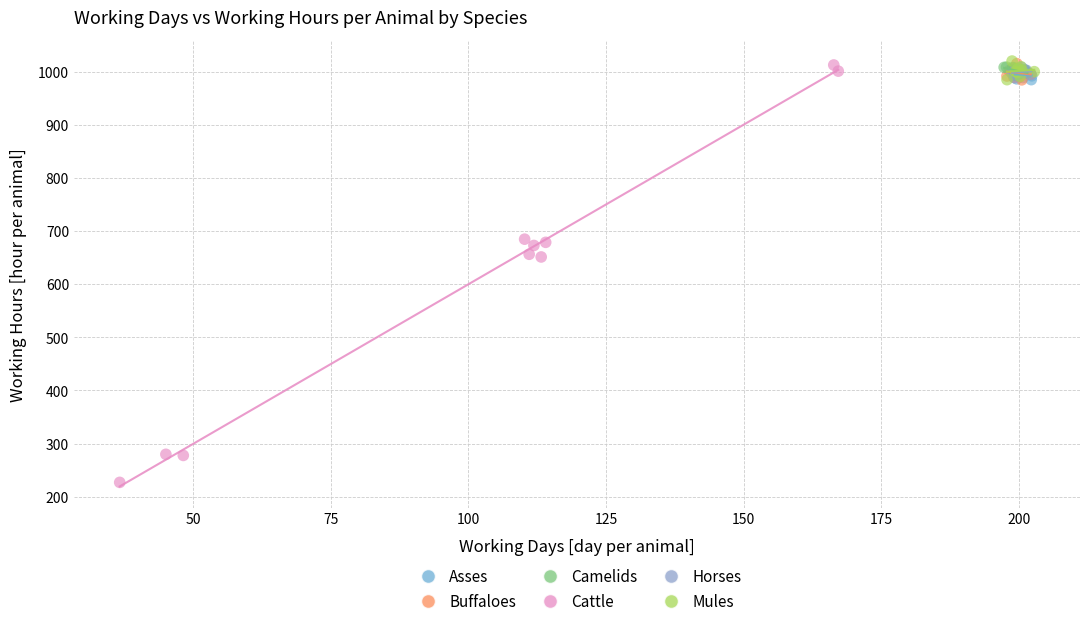

Which series has the widest spread of Y values?

Cattle